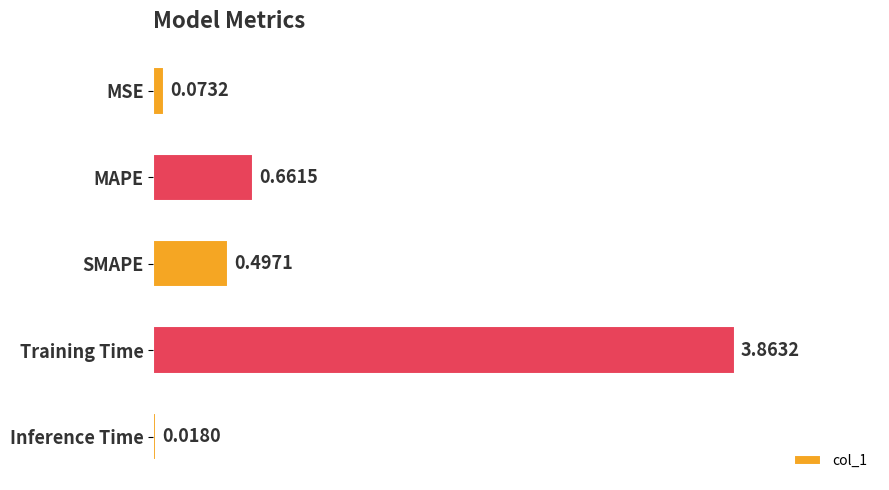

What is the difference between the maximum and minimum values?

3.8